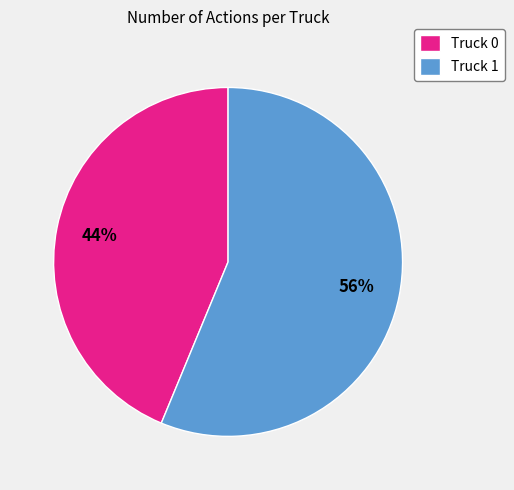

Which slice is the largest?

Truck 1